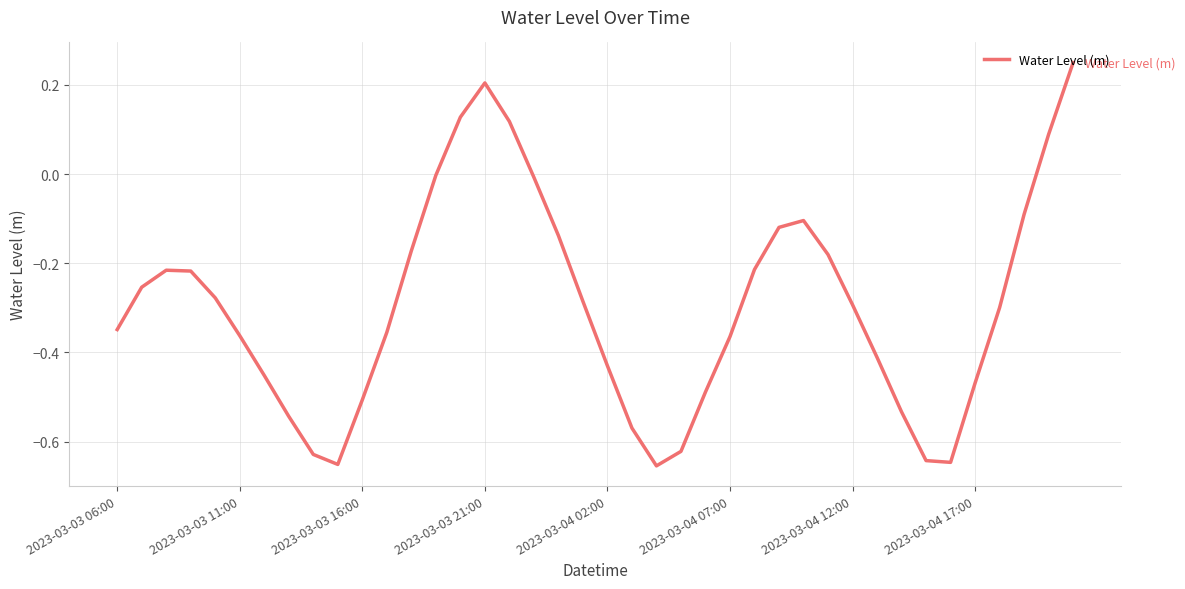

What is the difference between the maximum and minimum values?

0.9